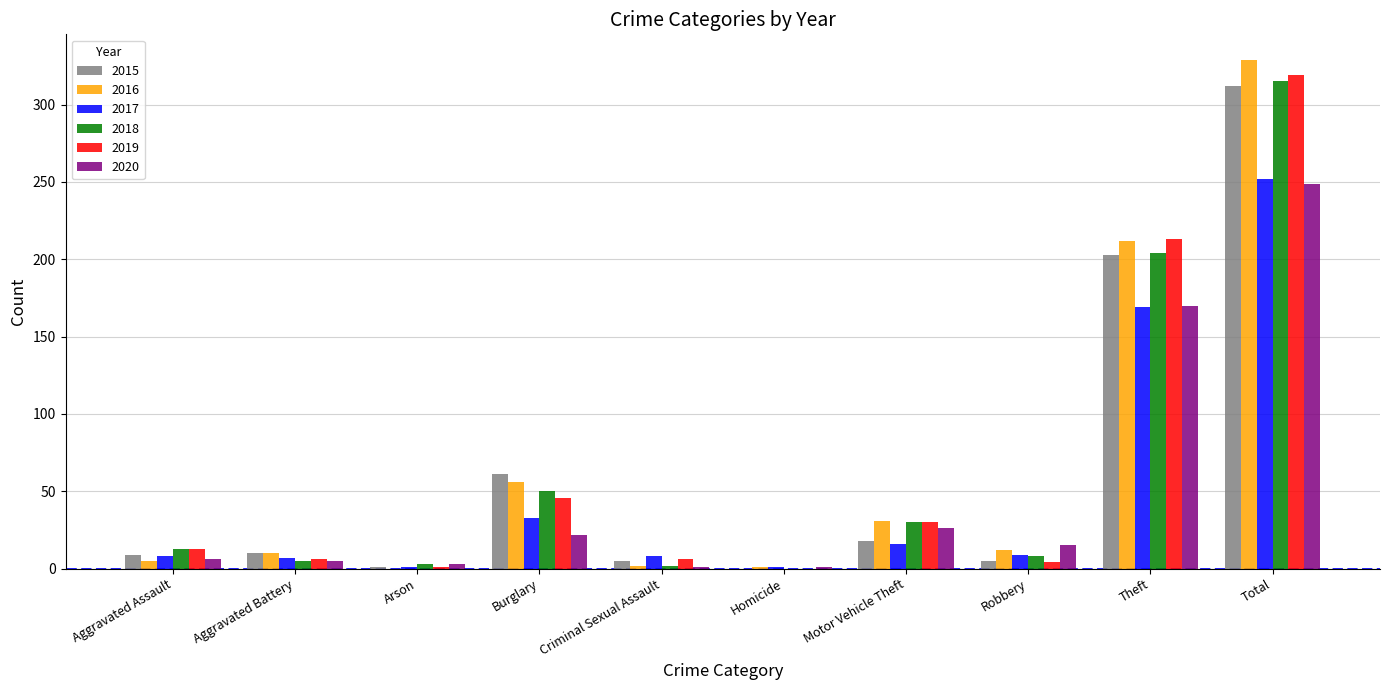

The 2019 series shows 4 at Robbery. True or false?

True